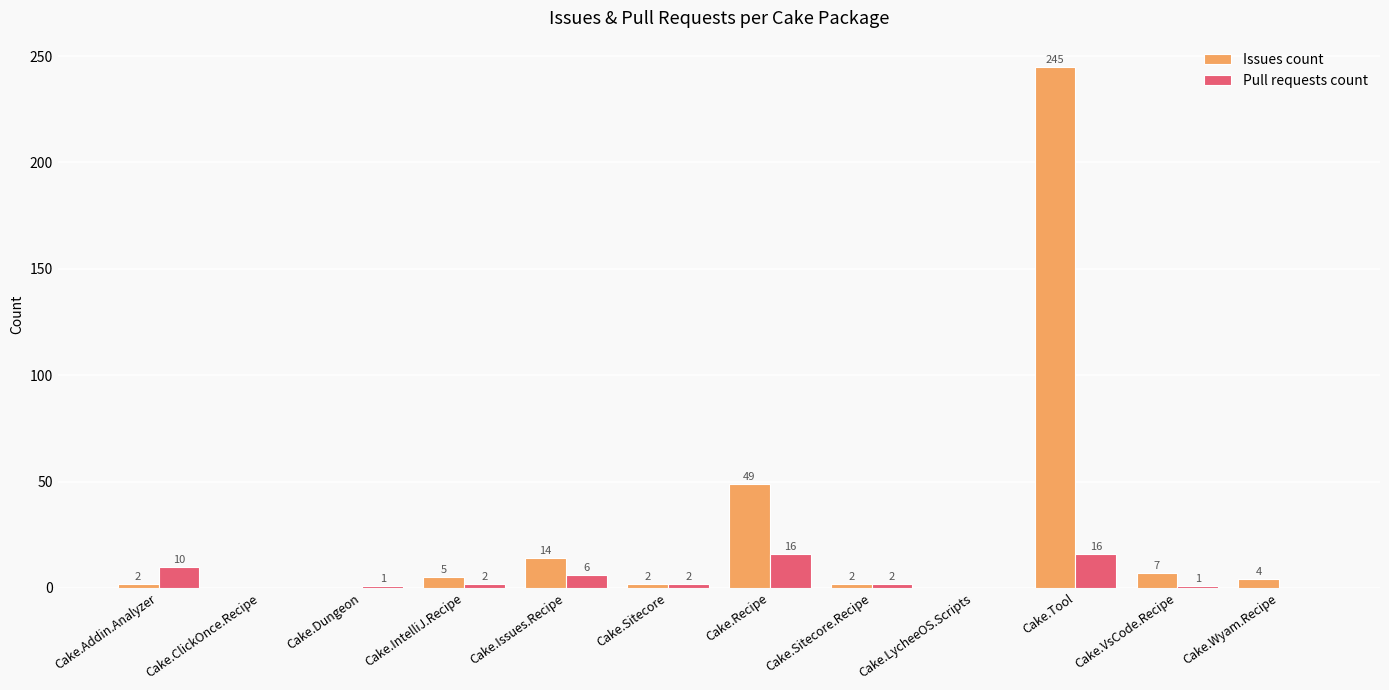

How many data points does each series have?

12